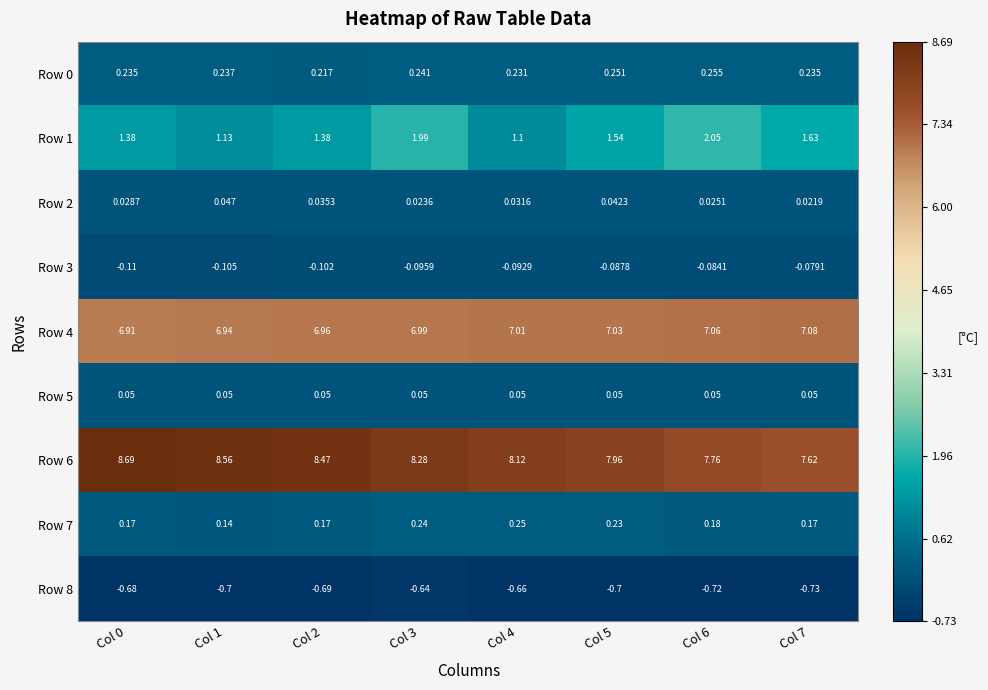

Between Col 1 and Col 2, which series saw the biggest shift?

Row 1